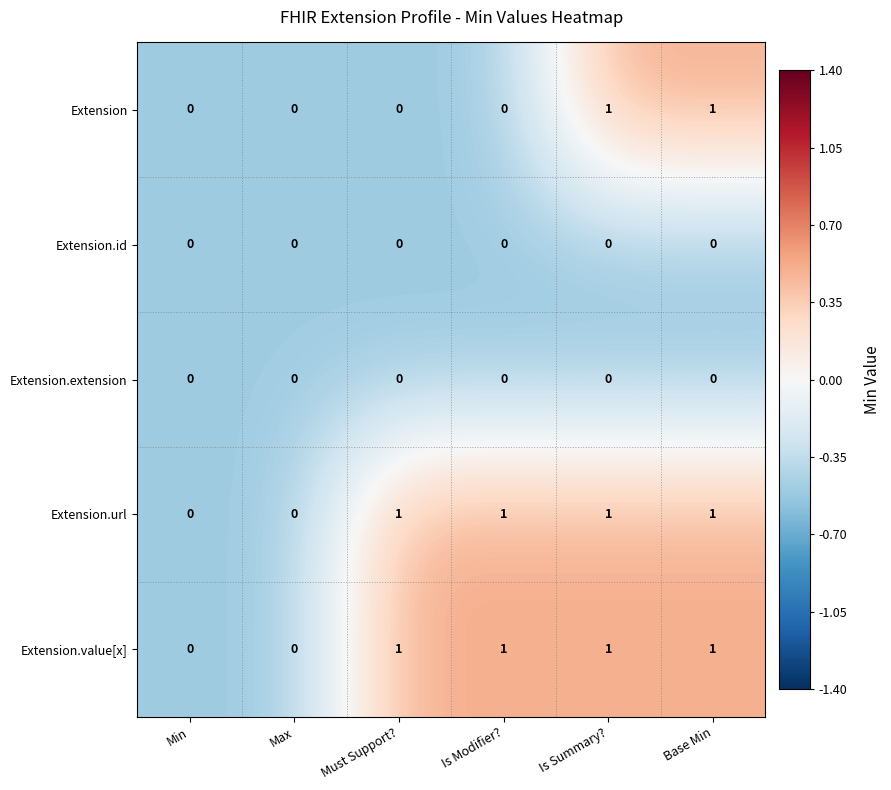

Between Must Support? and Base Min, which series saw the biggest shift?

Extension